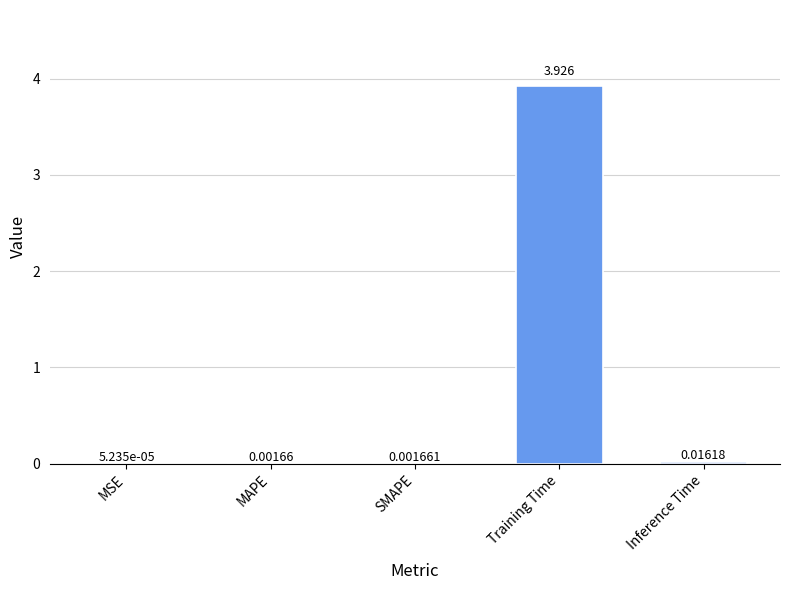

Which label corresponds to the largest value in the chart?

Training Time